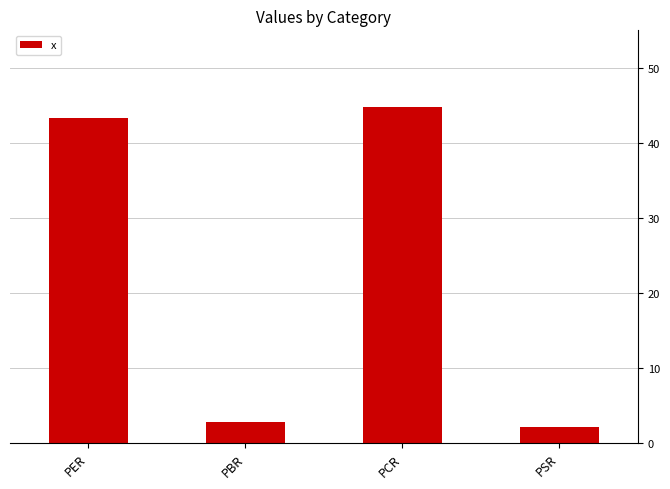

What is the greatest value displayed?

44.8